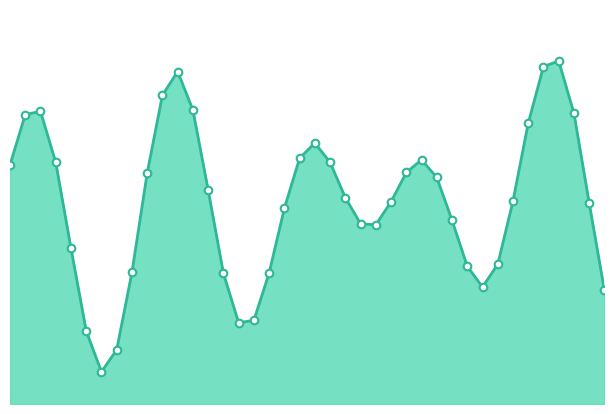

Which series has the largest total across all categories?

trajectory